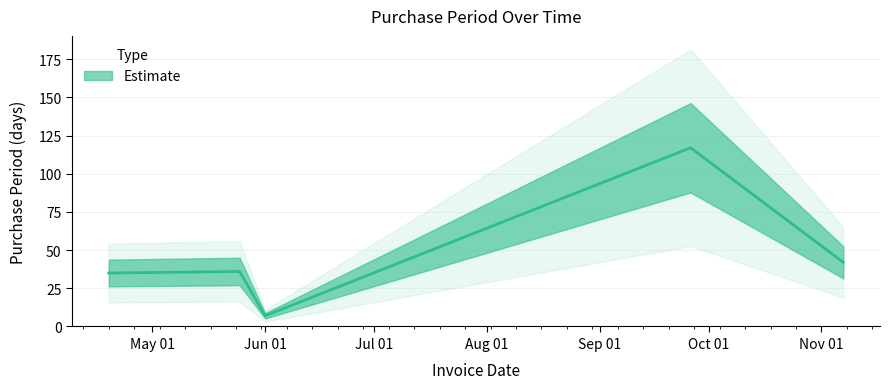

What is the sum of the values at 2016-04-19 and 2016-05-25?

71